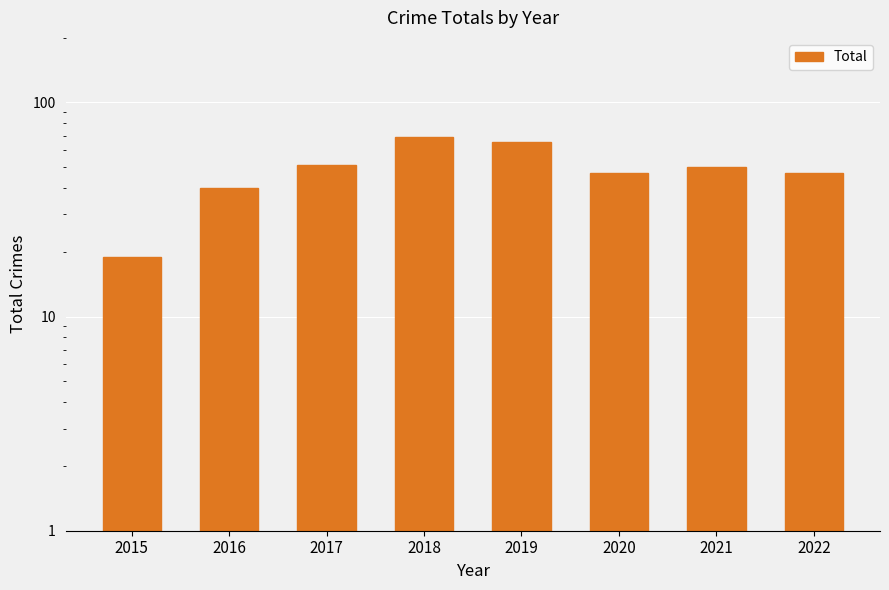

What is the average value?

48